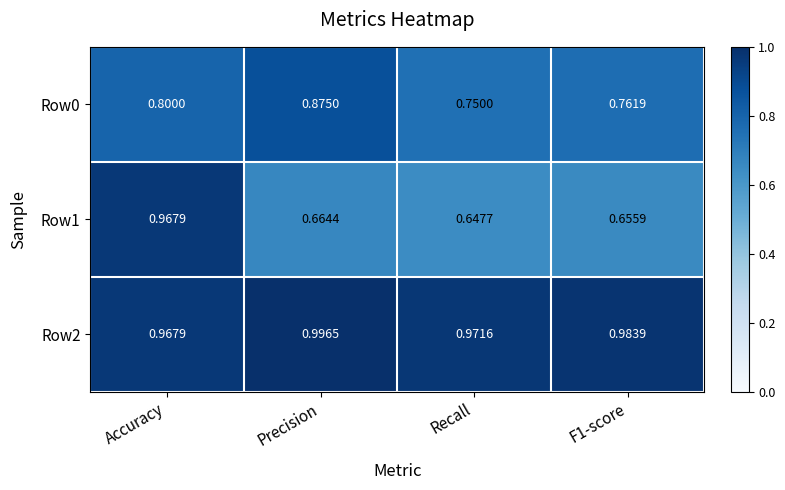

Is the value of Row0 at F1-score greater than the value of Row2 at Precision?

No